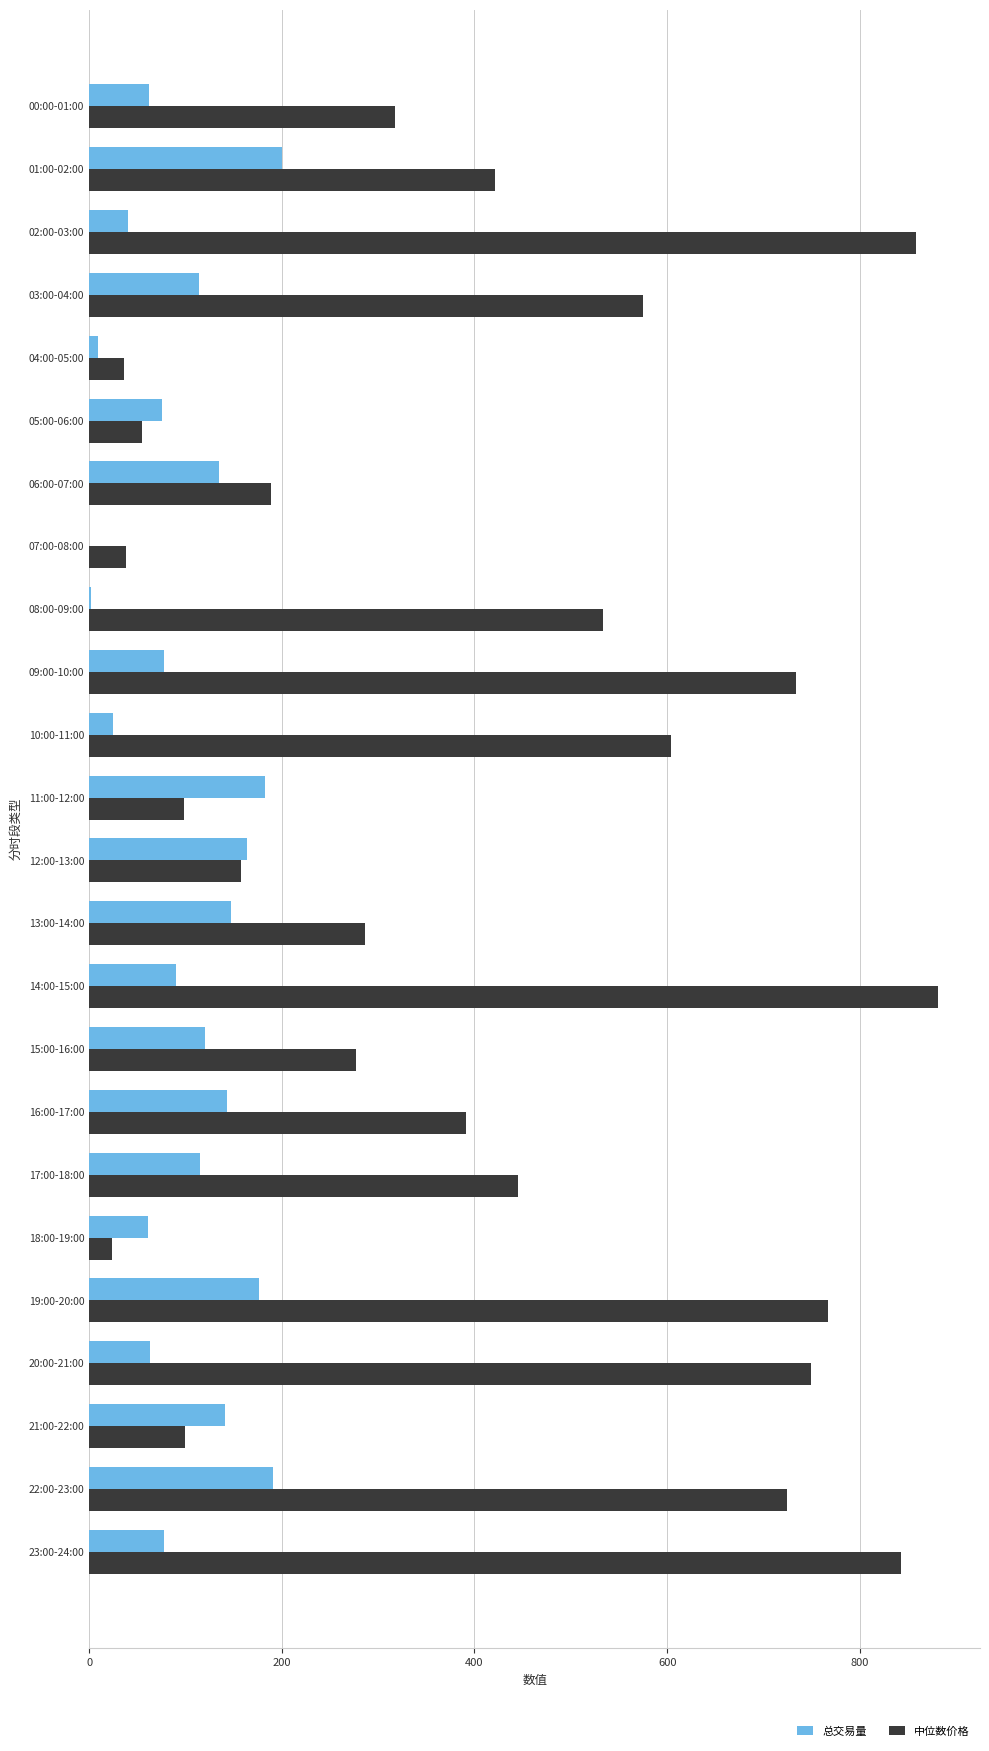

The 中位数价格 series shows 1158.4 at 14:00-15:00. True or false?

False